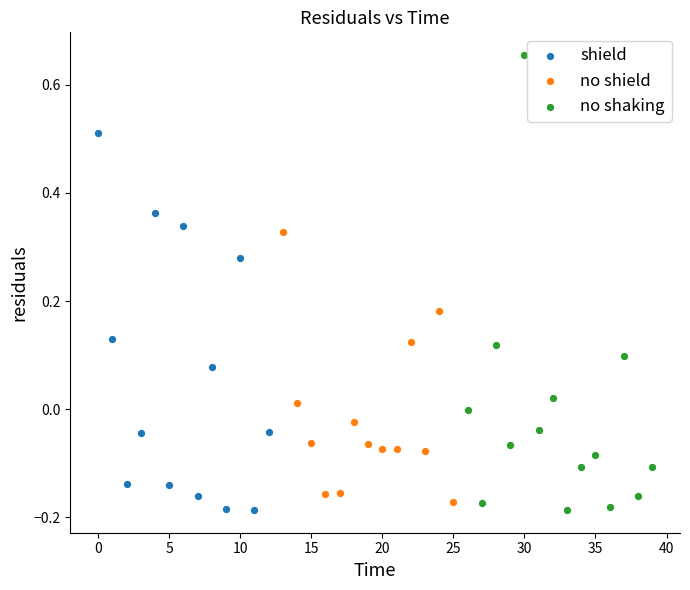

Which series reaches the maximum Y coordinate?

no shaking